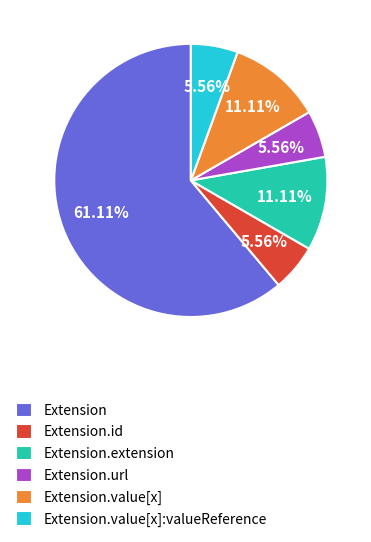

What is the majority slice?

Extension